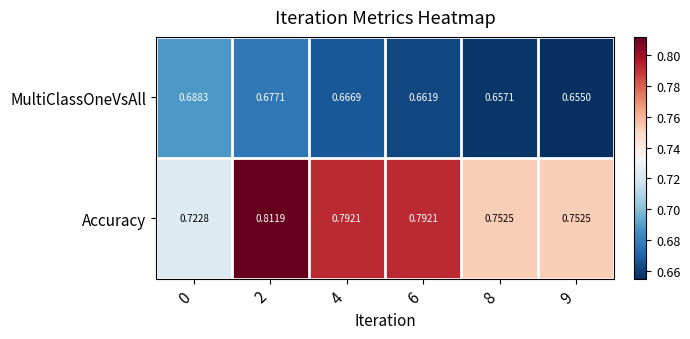

Which series has the largest total across all categories?

Accuracy